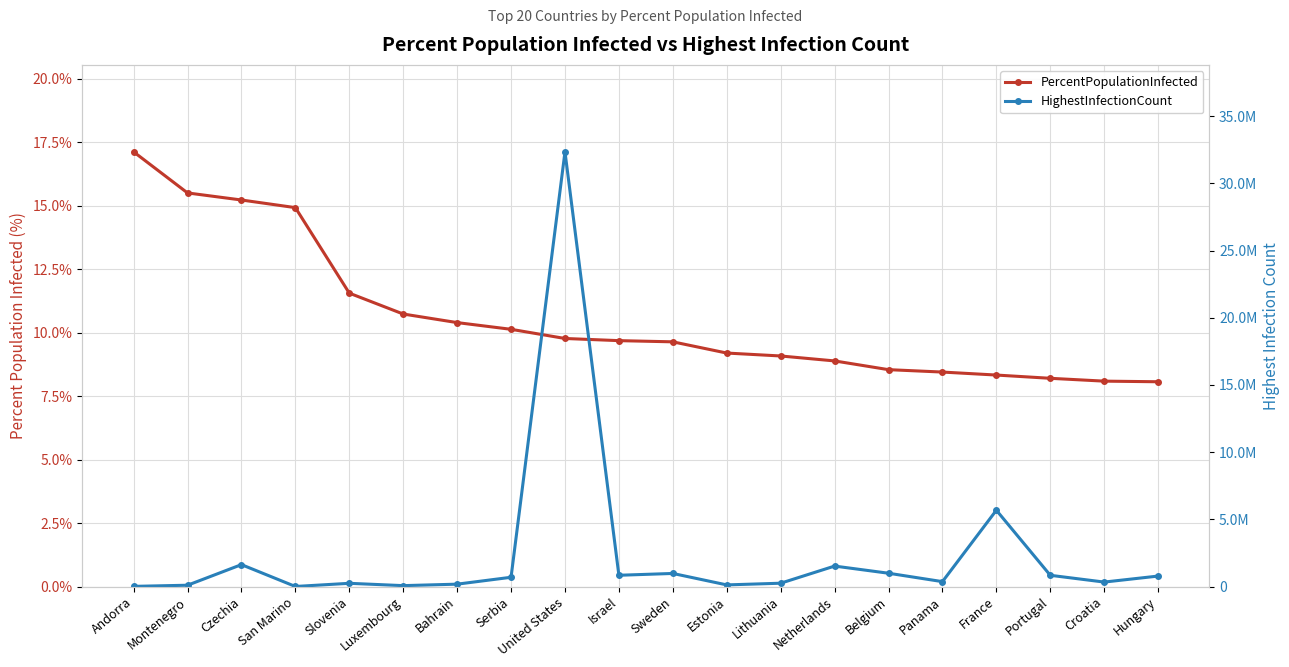

What position from the right is Belgium?

6